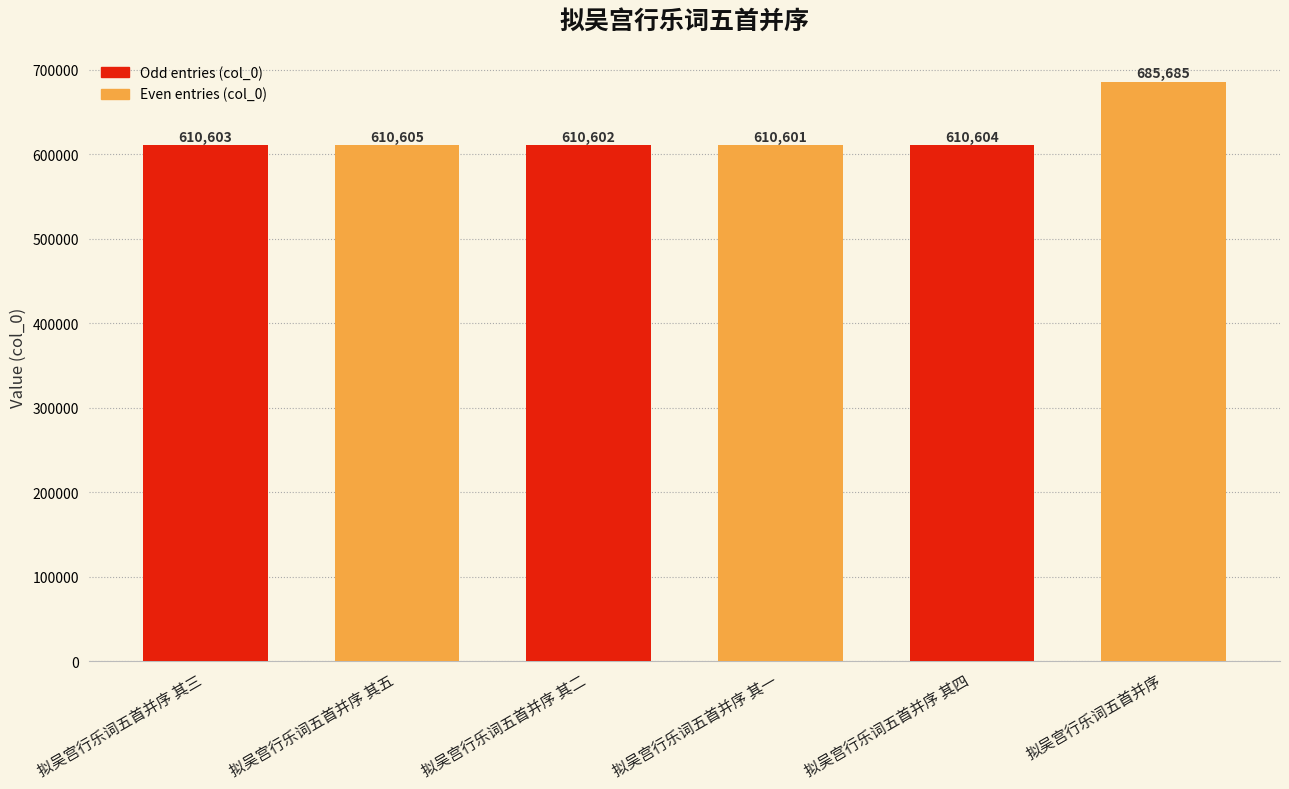

Rank the categories by value from highest to lowest.

拟吴宫行乐词五首并序, 拟吴宫行乐词五首并序 其五, 拟吴宫行乐词五首并序 其四, 拟吴宫行乐词五首并序 其三, 拟吴宫行乐词五首并序 其二, 拟吴宫行乐词五首并序 其一